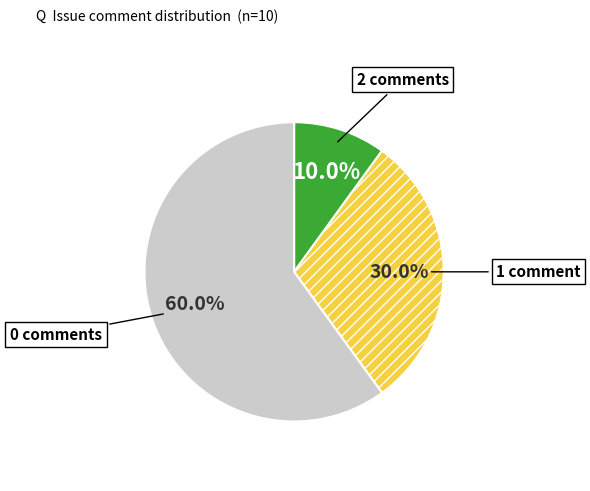

What portion of the pie excludes 2 comments?

90.0%